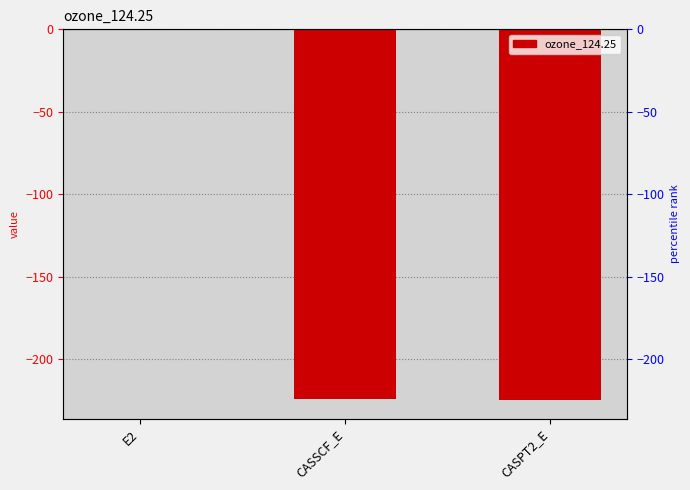

Reading right to left, list all the values displayed in this chart.

-225.1	-224.6	-0.5